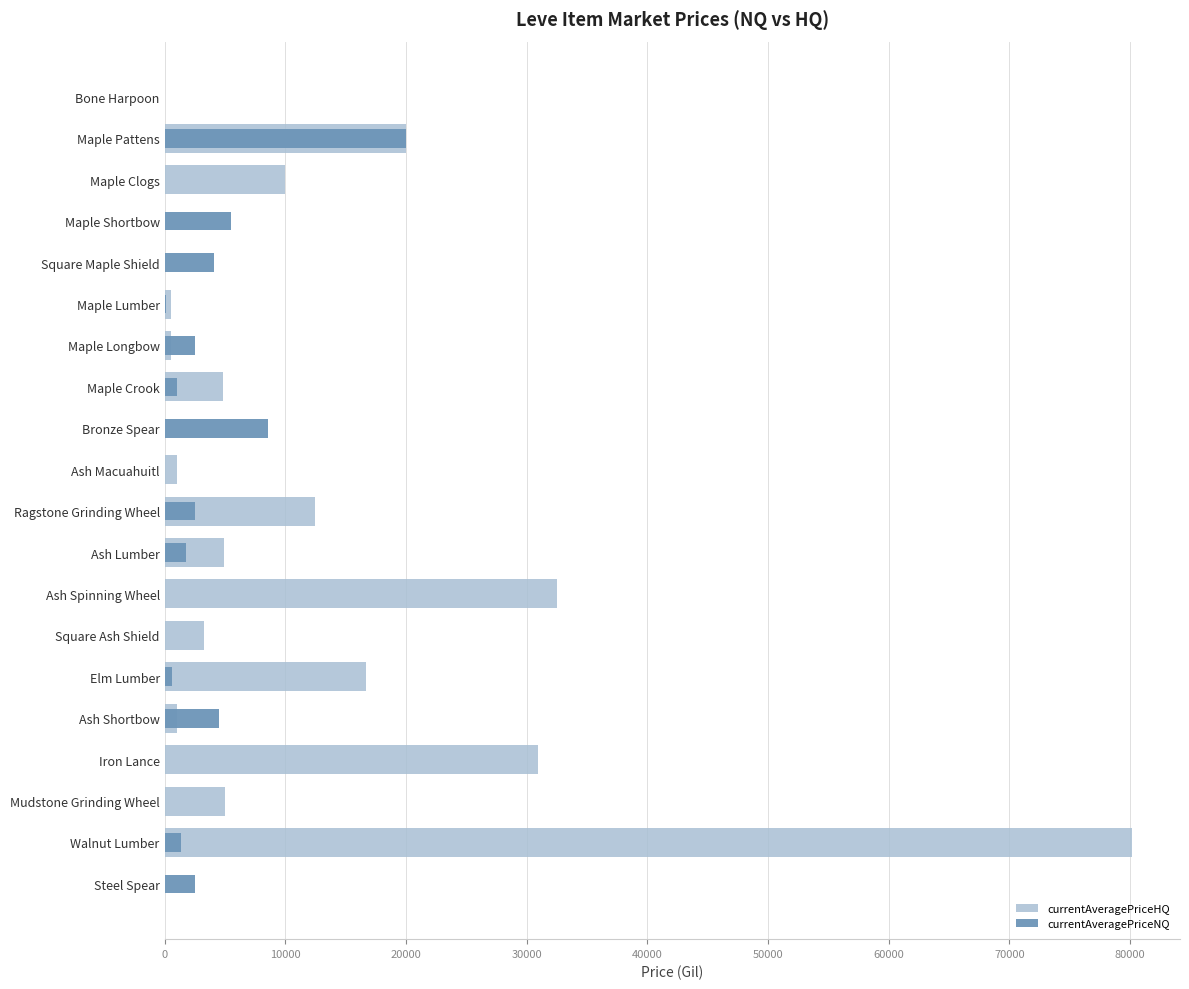

Rank the series by their maximum value, from highest to lowest.

currentAveragePriceHQ, currentAveragePriceNQ